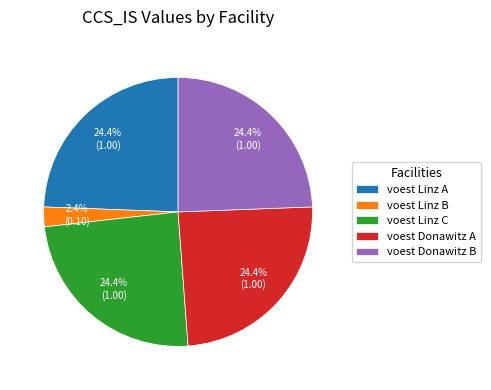

Count the number of slices in the pie.

5